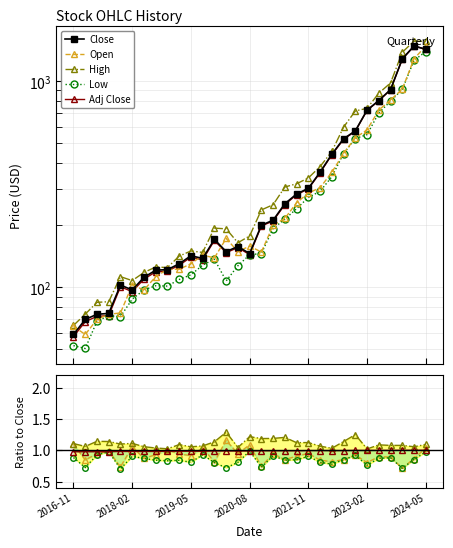

Count the number of categories in the chart.

31